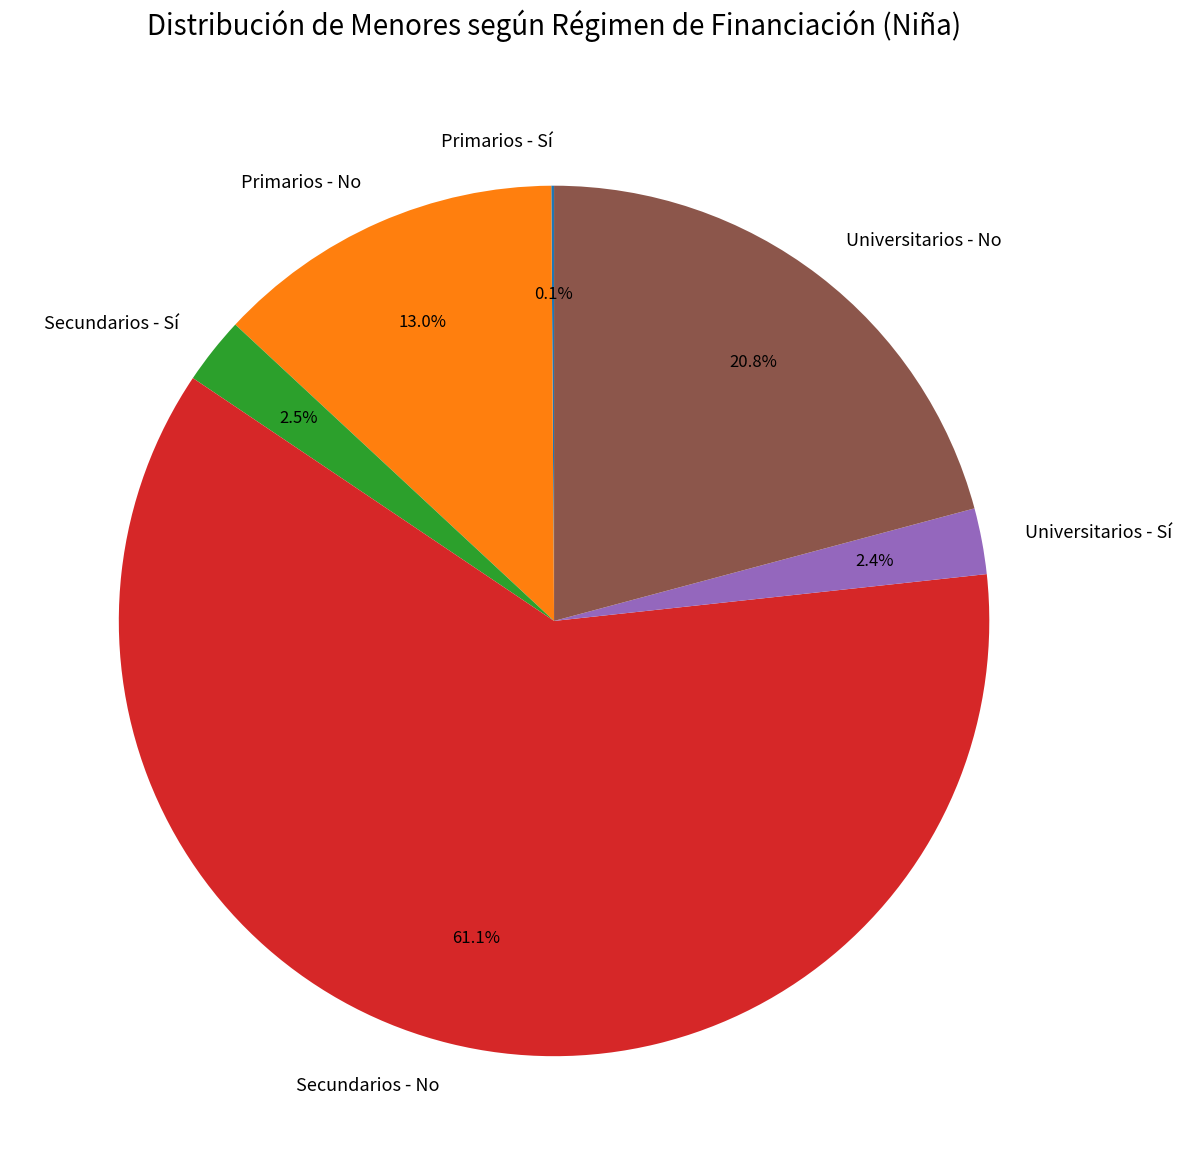

What portion of the pie excludes Secundarios - Sí?

97.5%